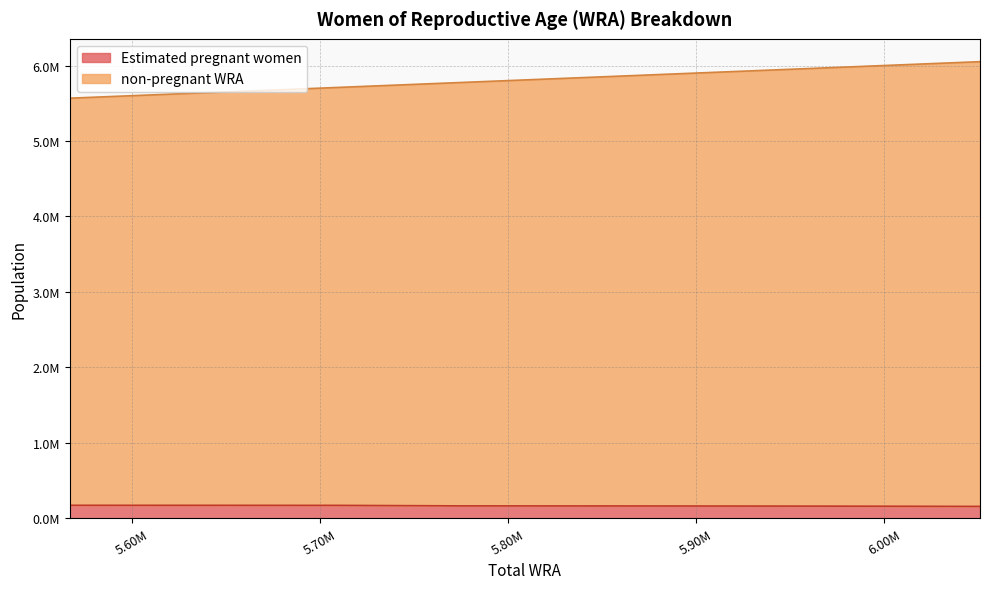

At which category is the sum across all series the highest?

6051000